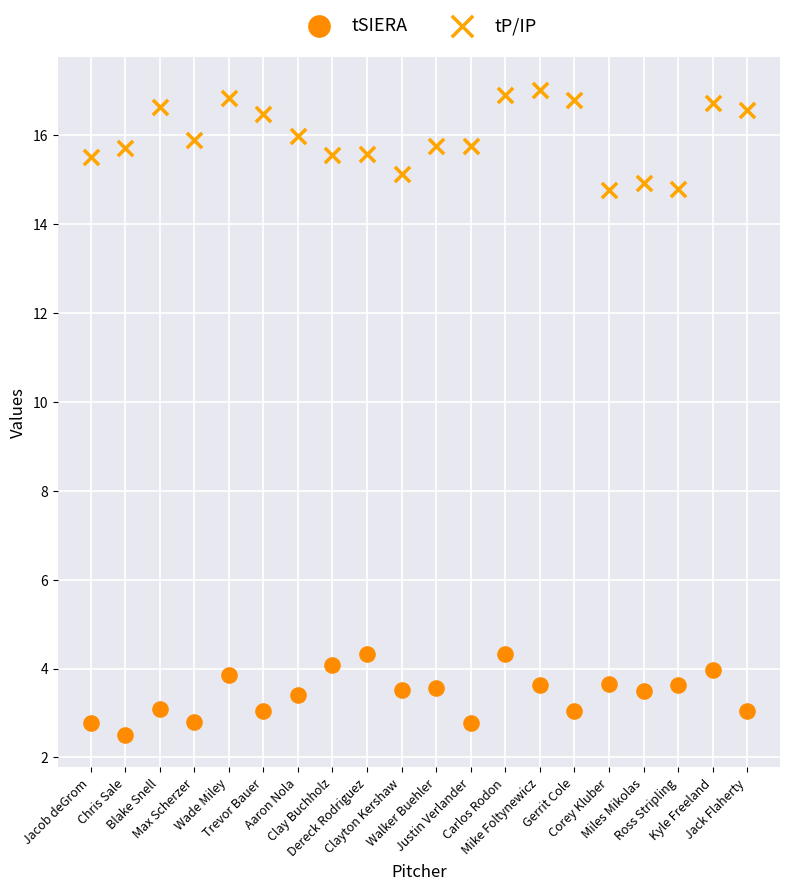

What are all the series names shown in the legend?

tSIERA, tP/IP